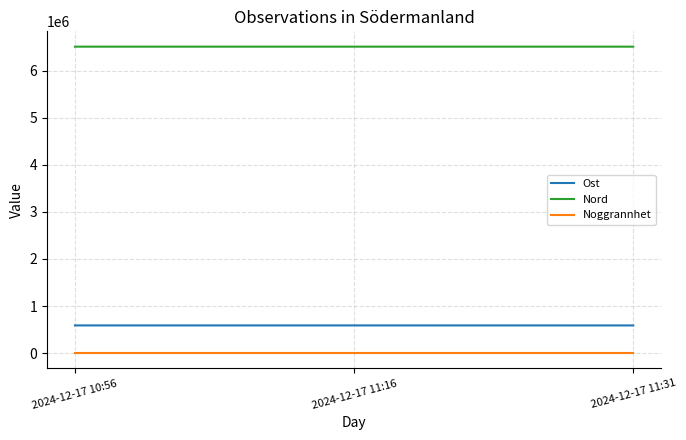

What is the maximum value for Nord?

6511511